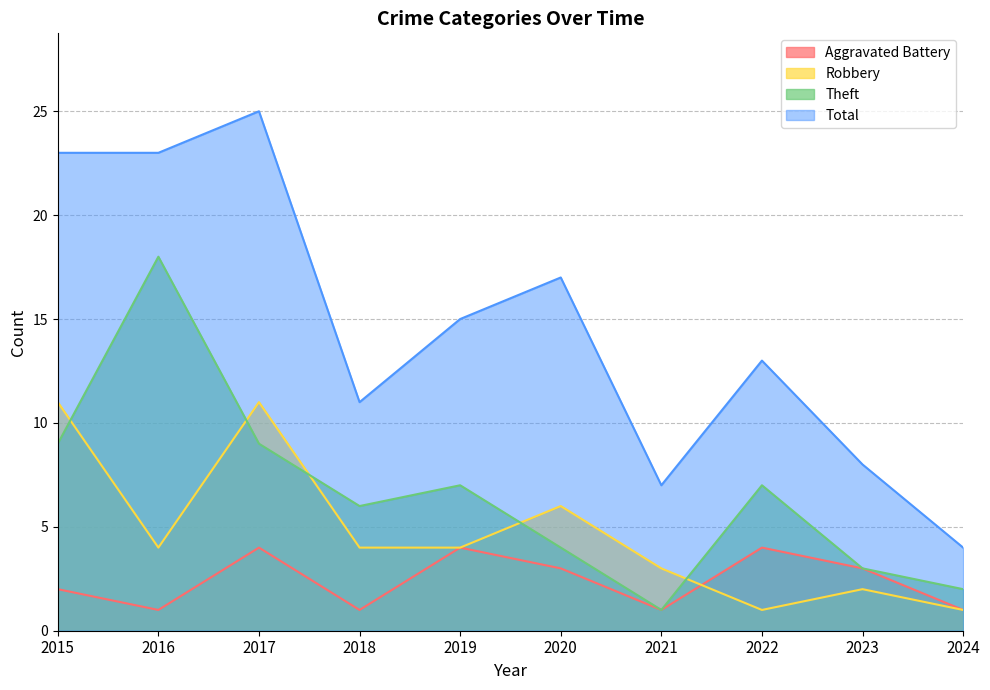

What is the sum of the Total values at 2024 and 2017?

29